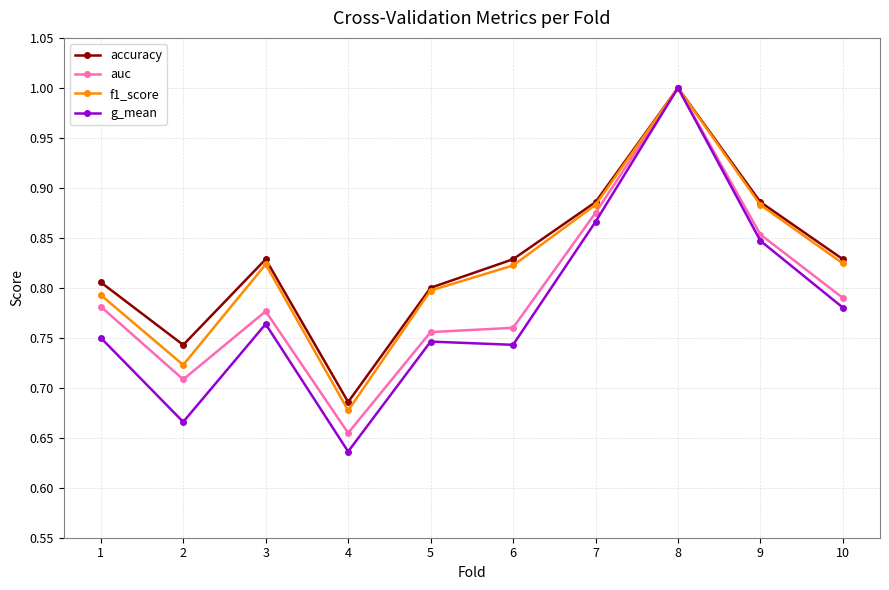

At which category does accuracy reach its first local peak?

3